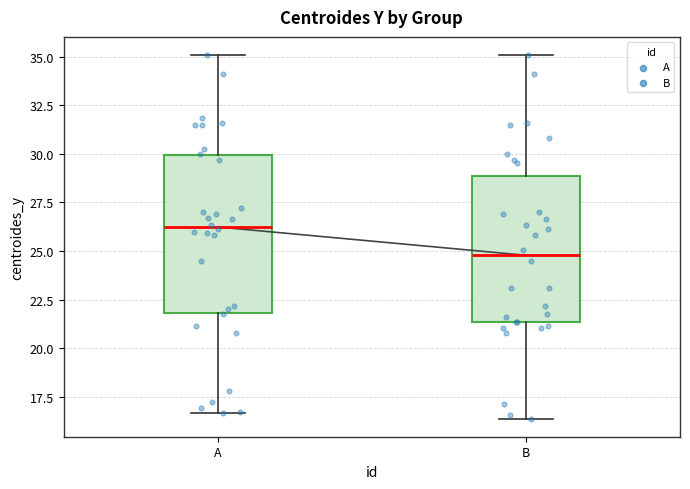

Which box's median line is the highest?

A